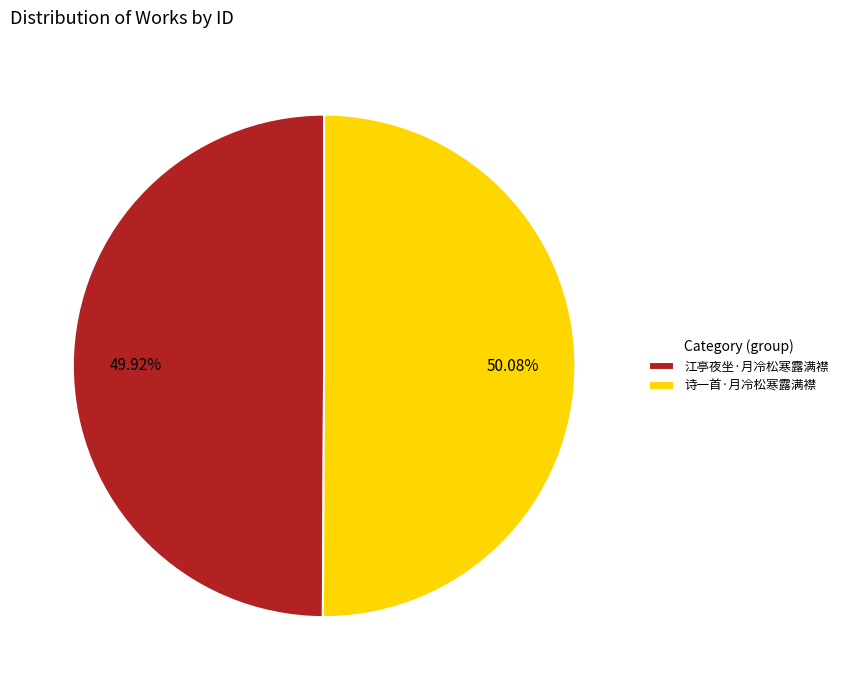

What percentage do 诗一首·月冷松寒露满襟 and 江亭夜坐·月冷松寒露满襟 together represent?

100.0%